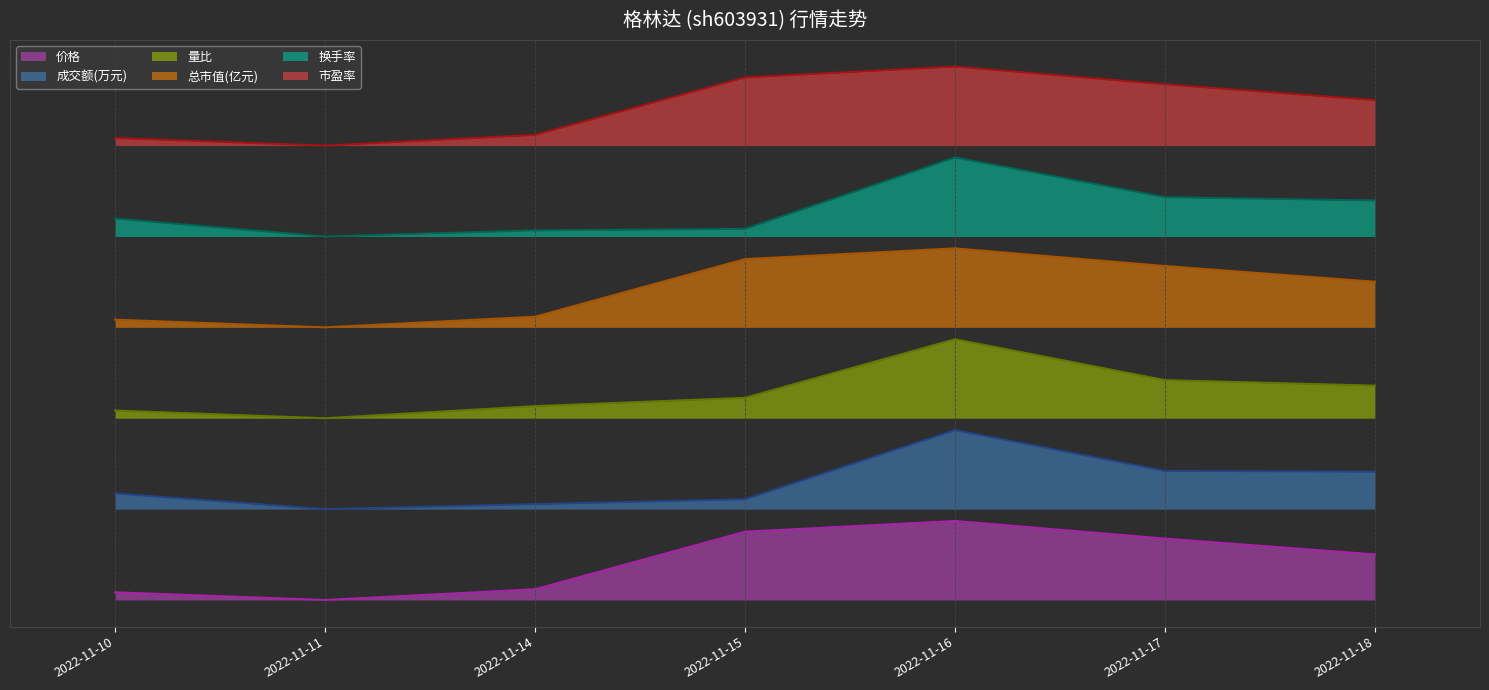

Is the value of 量比 at 2022-11-15 greater than the value of 价格 at 2022-11-17?

Yes